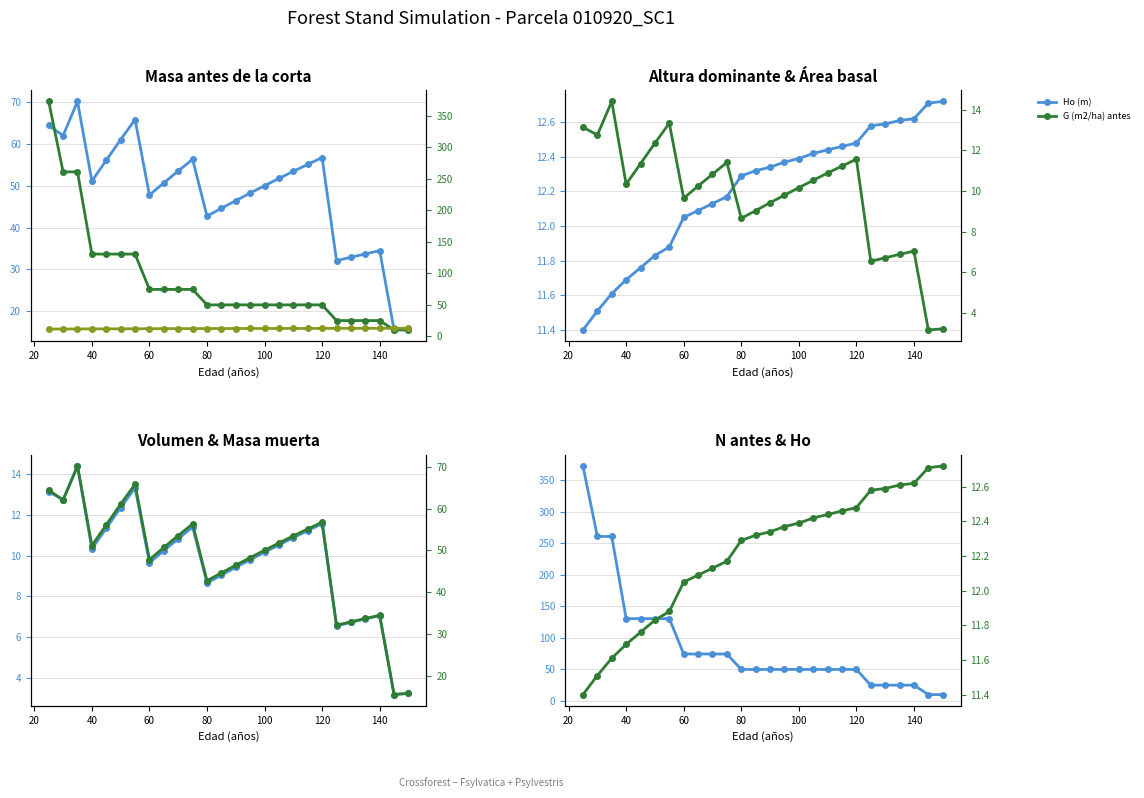

Rank the series by their maximum value, from highest to lowest.

N (pies/ha) antes, V (m3/ha) antes, G (m2/ha) antes, Ho (m)